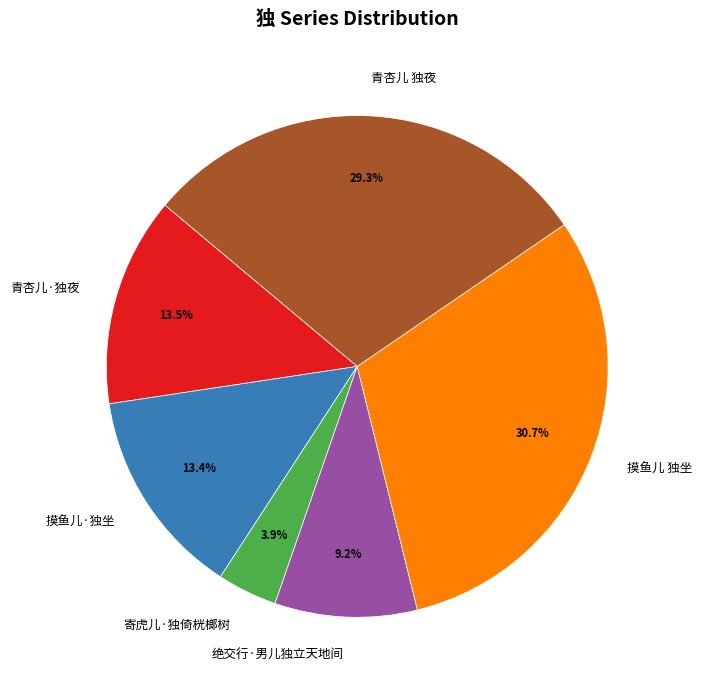

What is the largest slice in the pie chart?

摸鱼儿 独坐